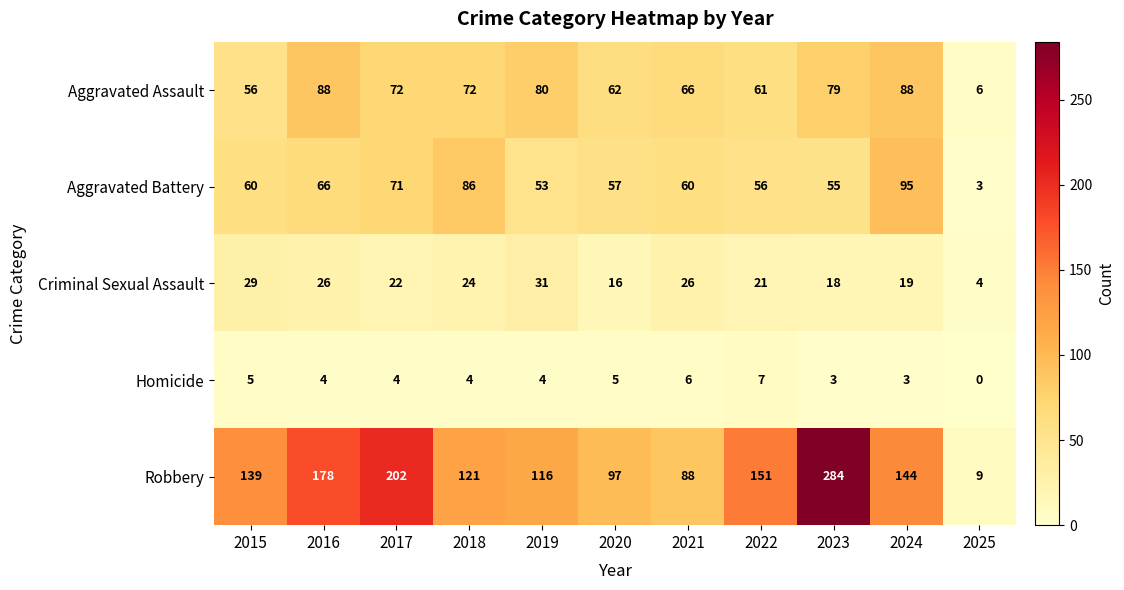

What is the difference between the highest and lowest values at 2015?

134